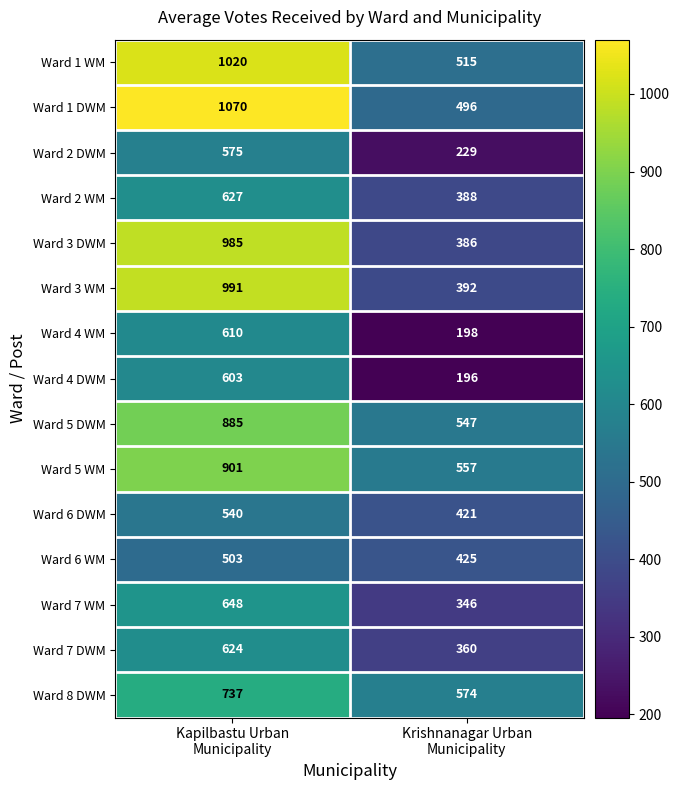

Reading left to right, what are all the values shown in this chart?

Ward 1 WM: 1020	515
Ward 1 DWM: 1070	496
Ward 2 DWM: 575	229
Ward 2 WM: 627	388
Ward 3 DWM: 985	386
Ward 3 WM: 991	392
Ward 4 WM: 610	198
Ward 4 DWM: 603	196
Ward 5 DWM: 885	547
Ward 5 WM: 901	557
Ward 6 DWM: 540	421
Ward 6 WM: 503	425
Ward 7 WM: 648	346
Ward 7 DWM: 624	360
Ward 8 DWM: 737	574